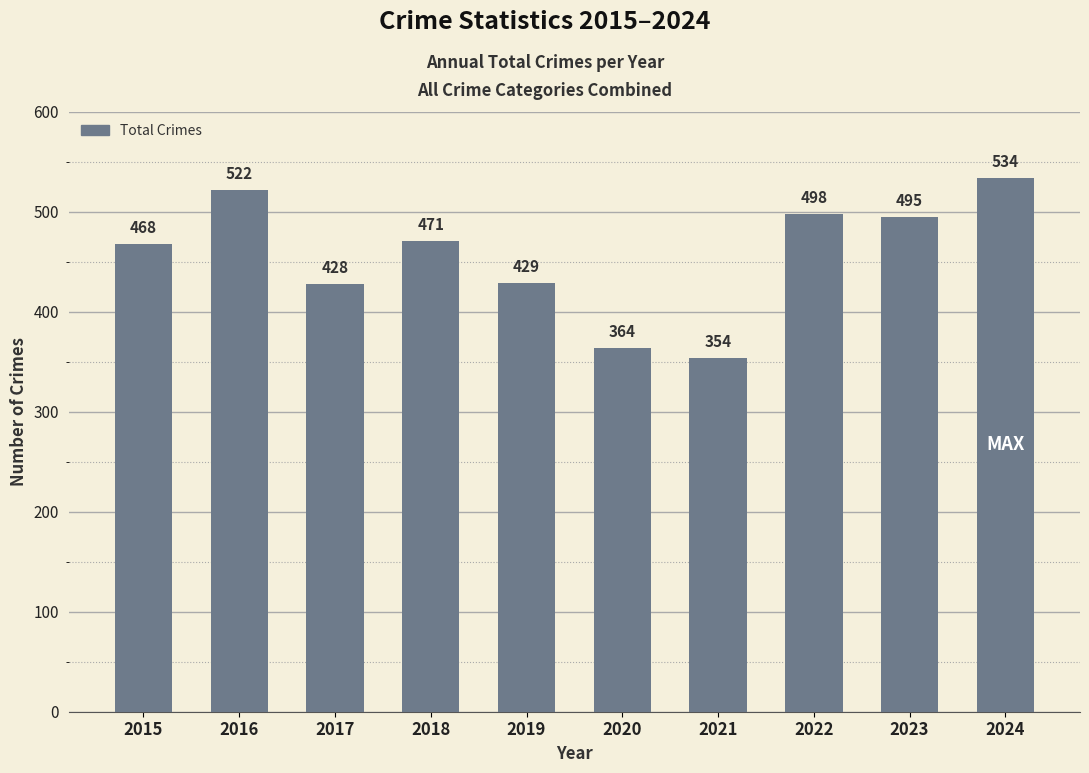

What is the difference between the maximum and minimum values?

180